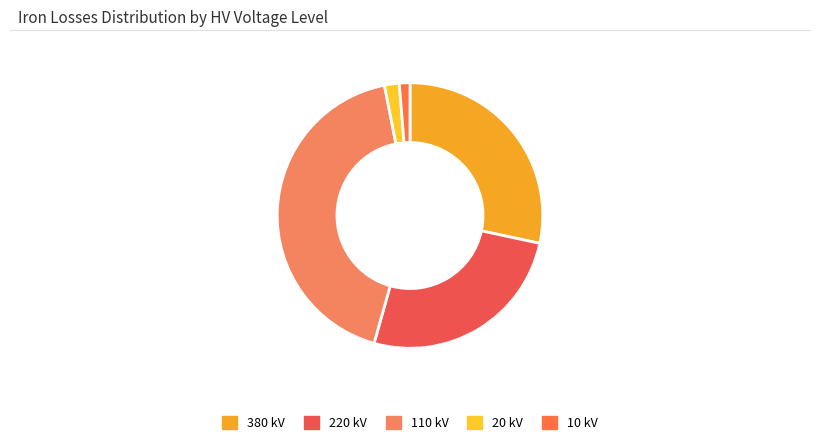

Count the number of slices in the pie.

5